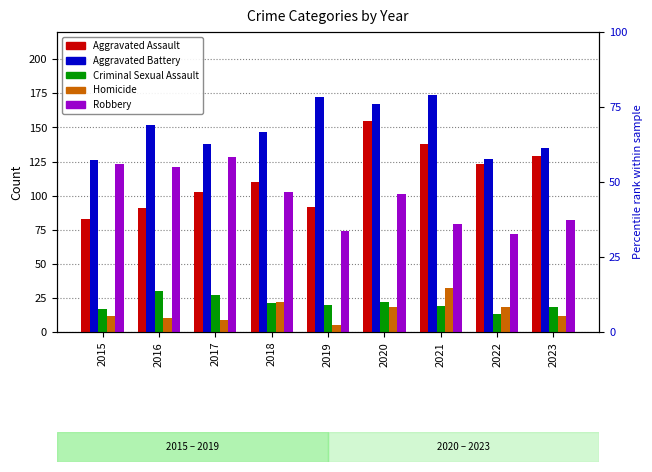

True or false: Aggravated Battery has a value of 113 at 2020.

False